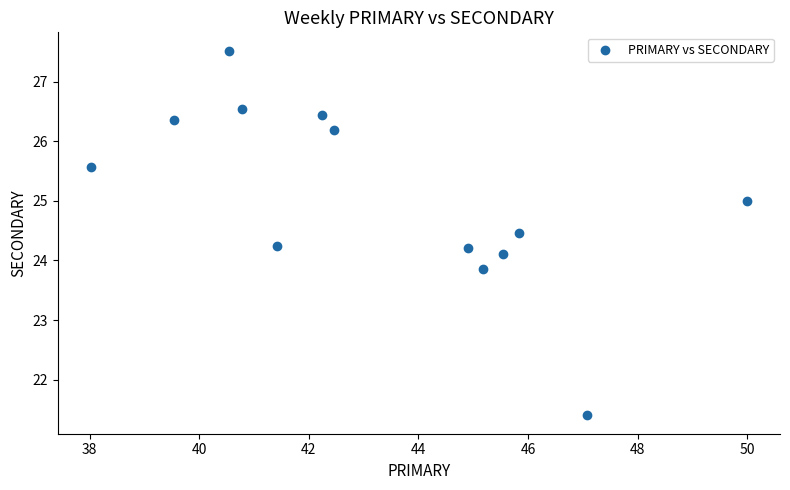

What is the range of Y values (max minus min)?

6.1